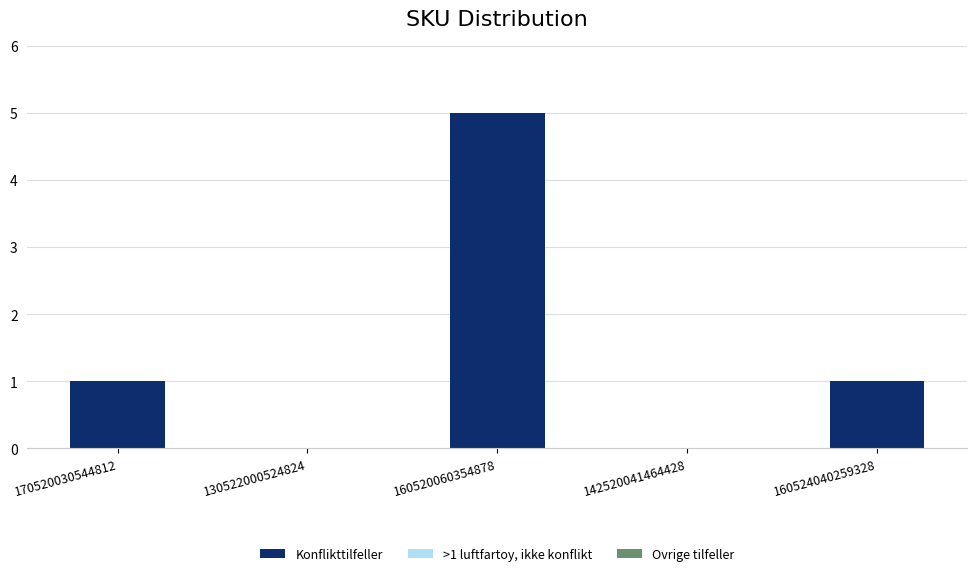

Which has a higher value, 130522000524824 or 160520060354878?

160520060354878